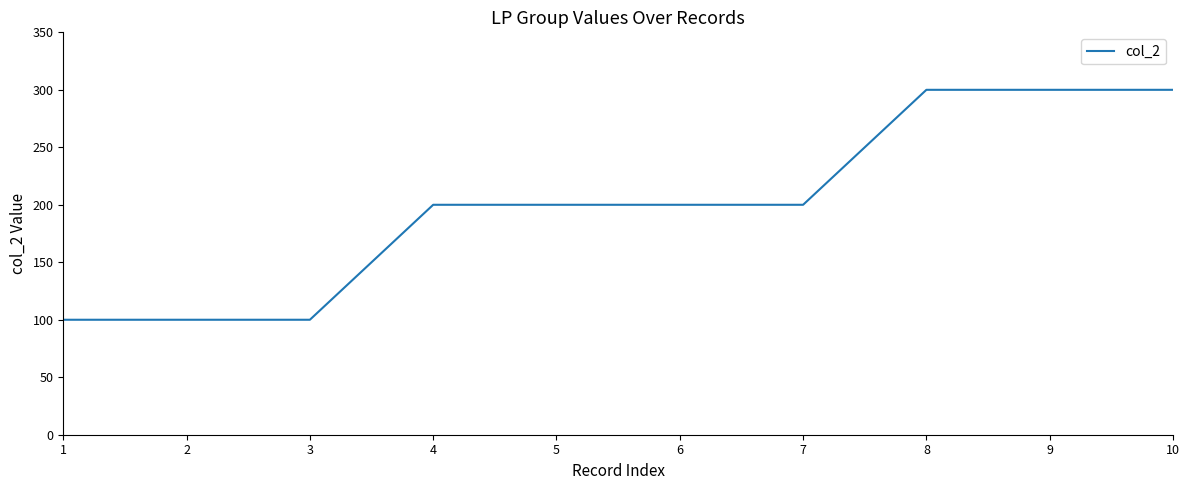

Reading right to left, list all the values displayed in this chart.

300	300	300	200	200	200	200	100	100	100